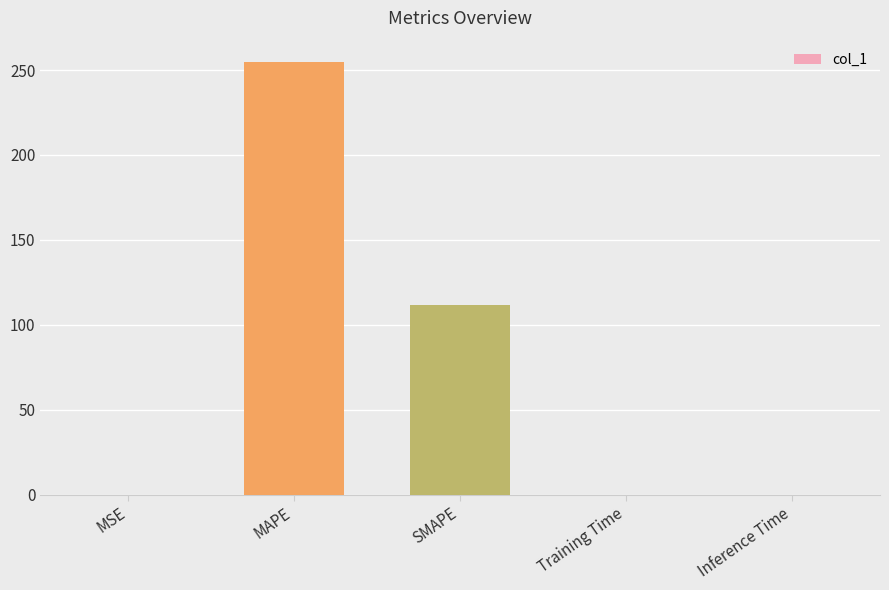

Between Inference Time and SMAPE, which is larger?

SMAPE